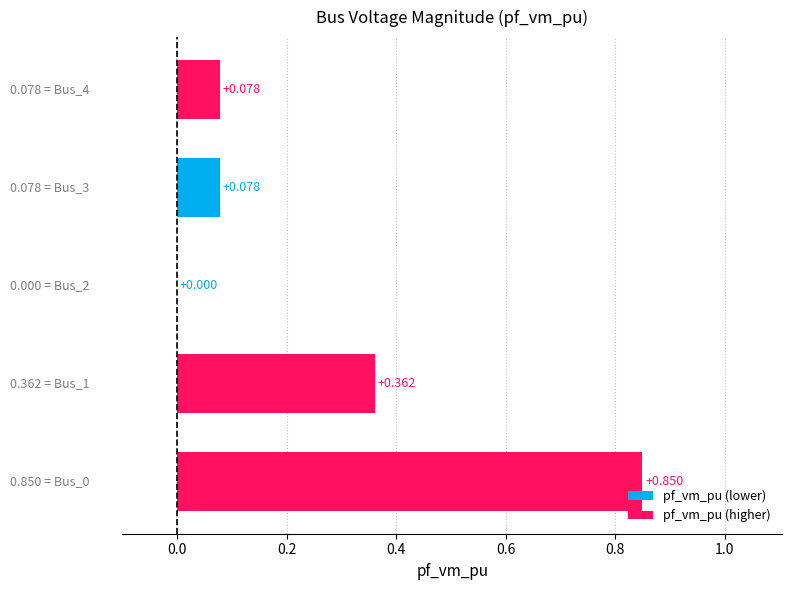

How many positive values are there?

4